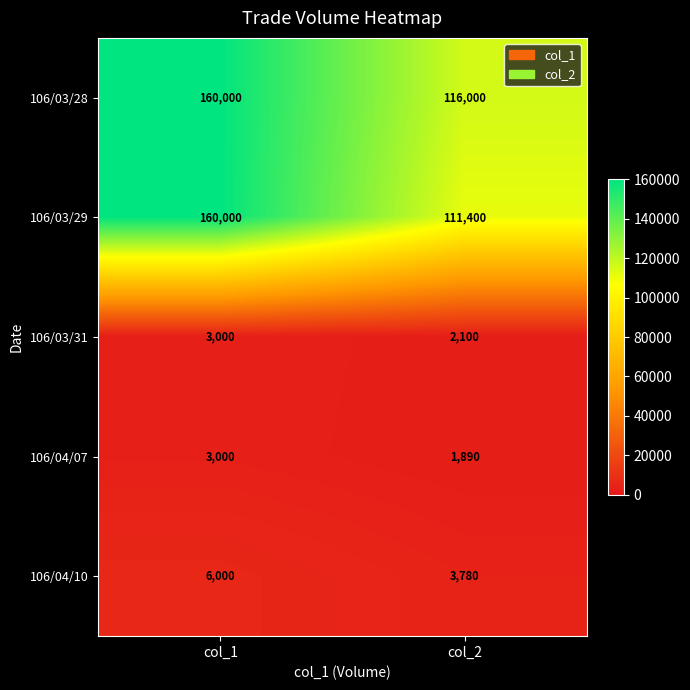

How many categories are shown in the chart?

2